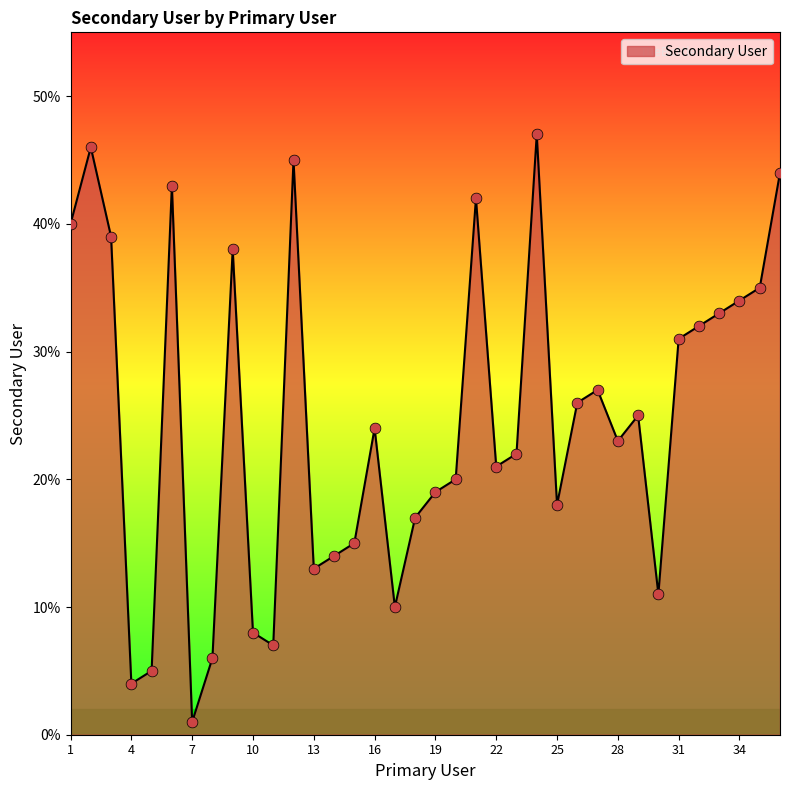

What is the maximum value shown in the chart?

47